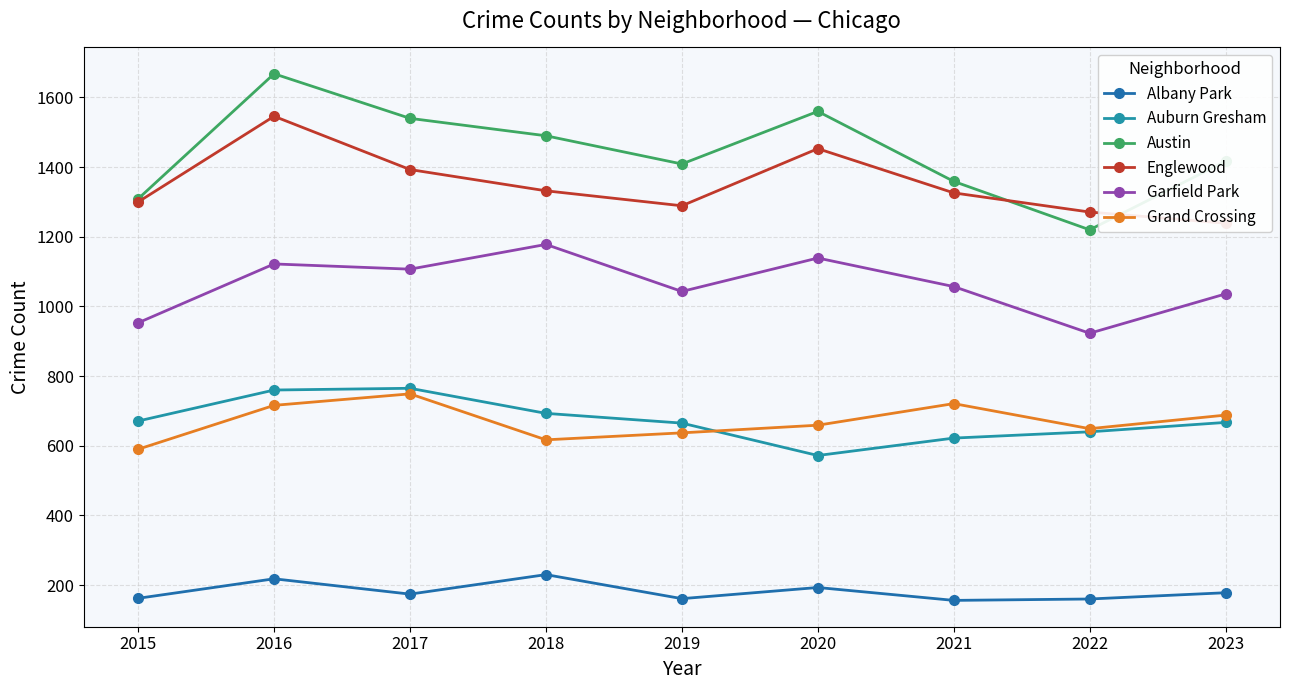

At which category does Englewood reach its first local valley?

2019